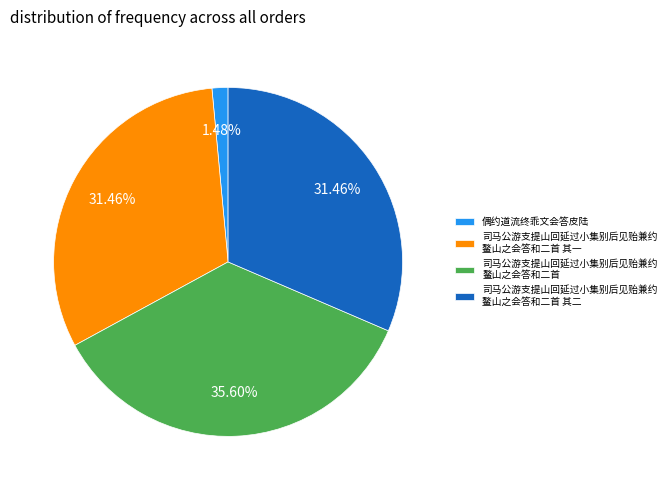

Which has a higher value, 司马公游支提山回延过小集别后见贻兼约 鳌山之会答和二首 or 偶约道流终乖文会答皮陆?

司马公游支提山回延过小集别后见贻兼约 鳌山之会答和二首